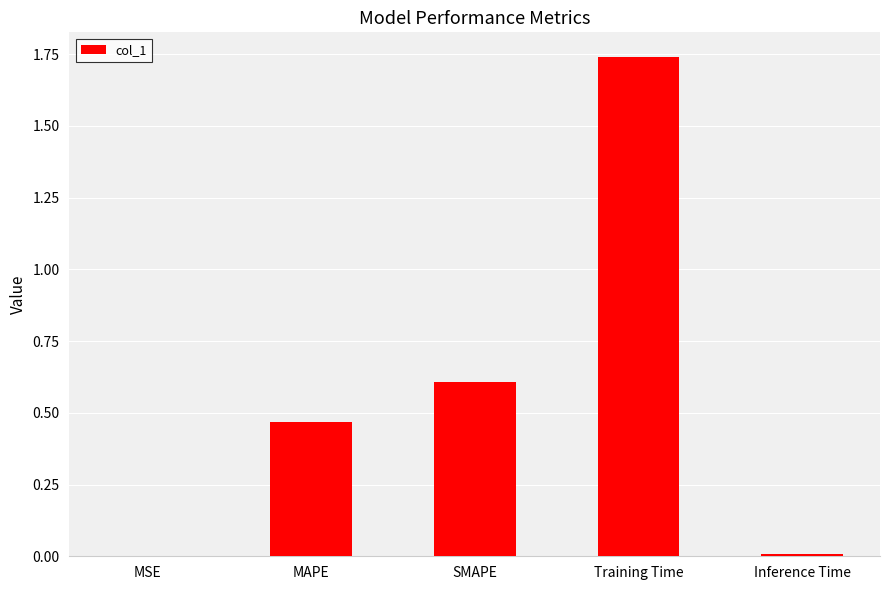

Which has a higher value, MSE or SMAPE?

SMAPE